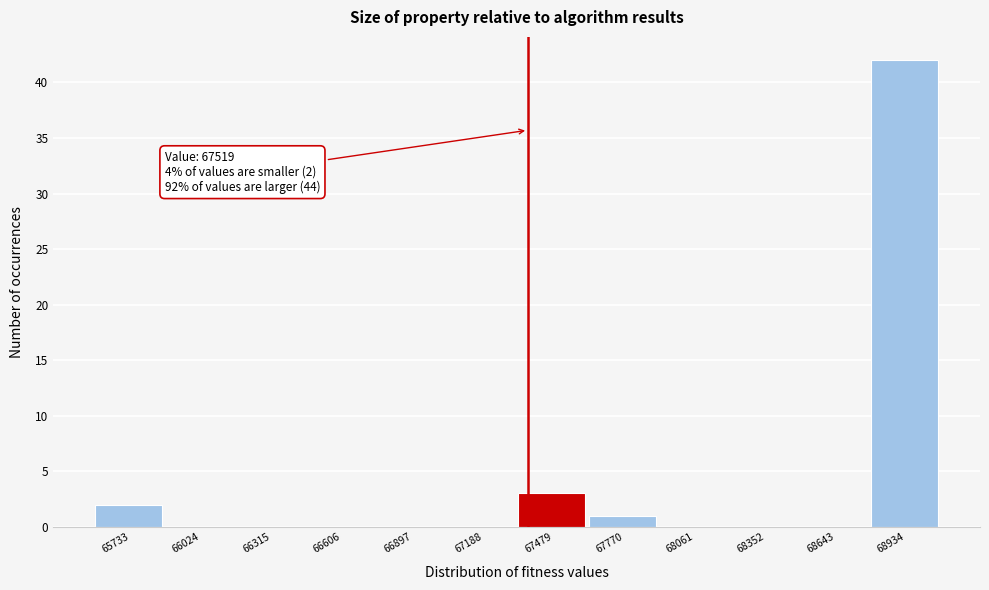

Reading right to left, list all the values displayed in this chart.

68934=42	68643=0	68352=0	68061=0	67770=1	67479=3	67188=0	66897=0	66606=0	66315=0	66024=0	65733=2